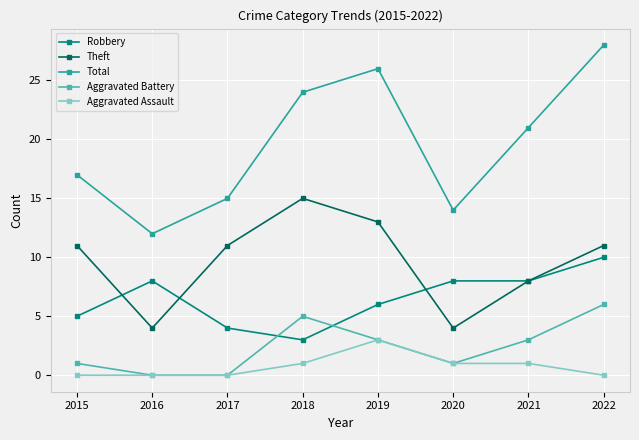

True or false: Robbery and Aggravated Battery cross at least once.

True